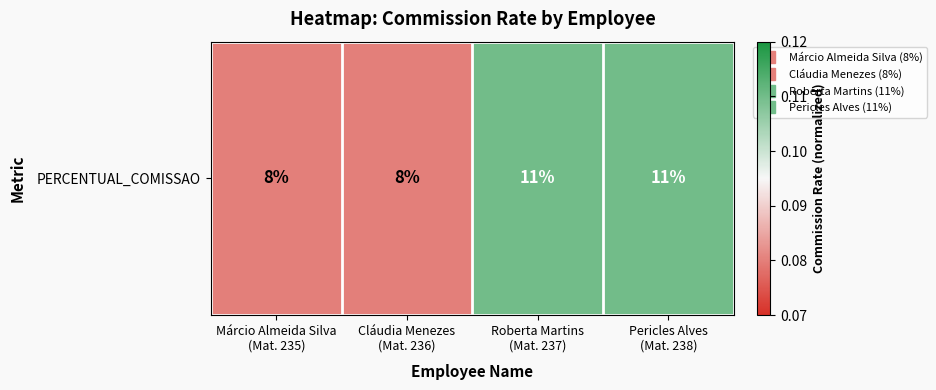

Which label corresponds to the smallest value in the chart?

Márcio Almeida Silva
(Mat. 235)